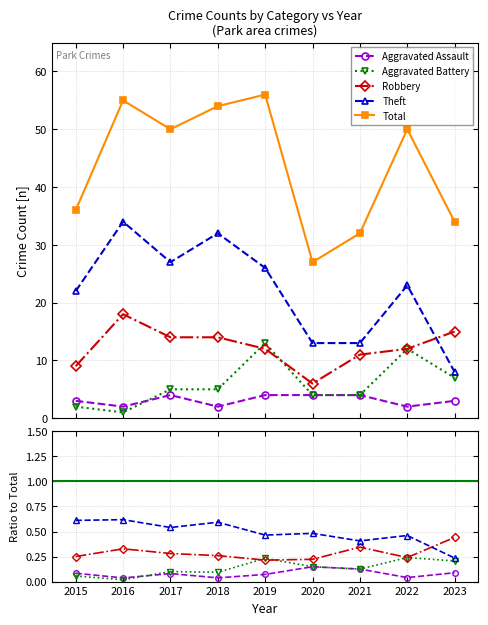

What is the value of the Robbery point at the 8th from the left?

12